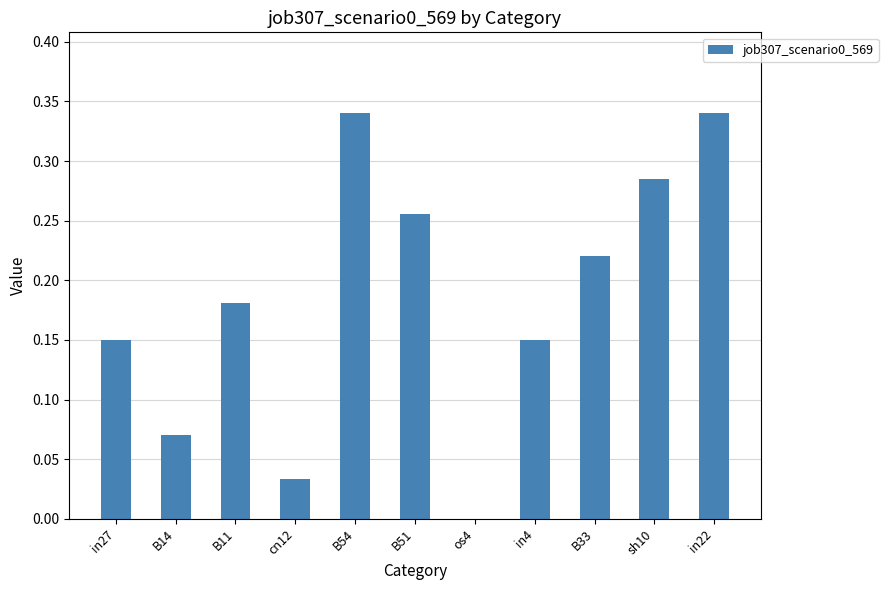

What is the change in value from os4 to sh10?

+0.3